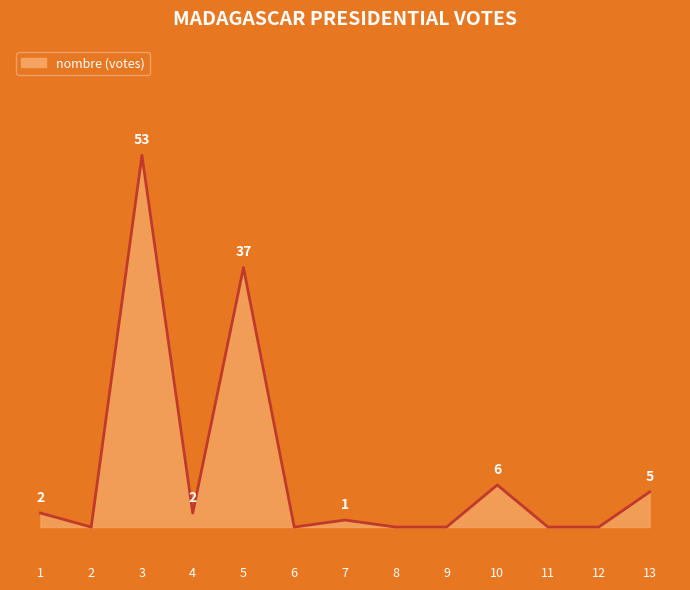

Is this an area chart (filled region under the line)?

Yes